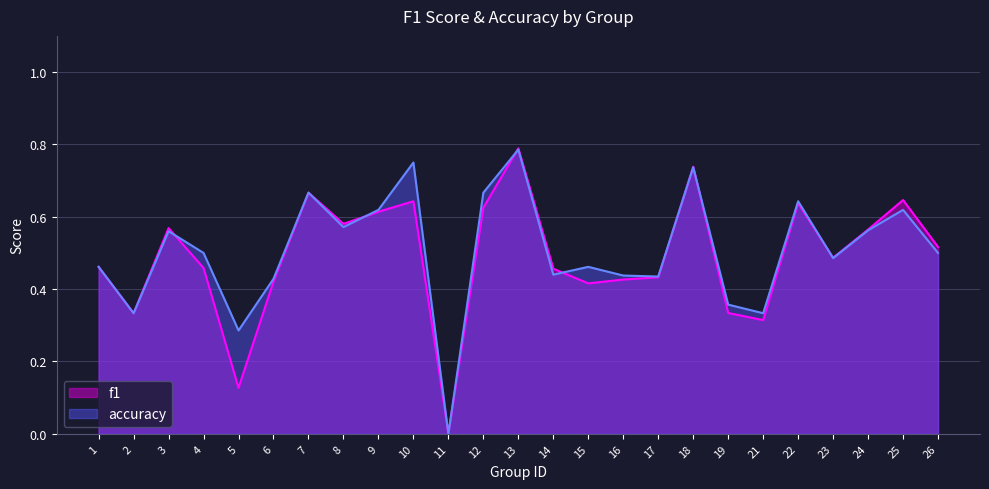

What are all the series names shown in the legend?

f1, accuracy